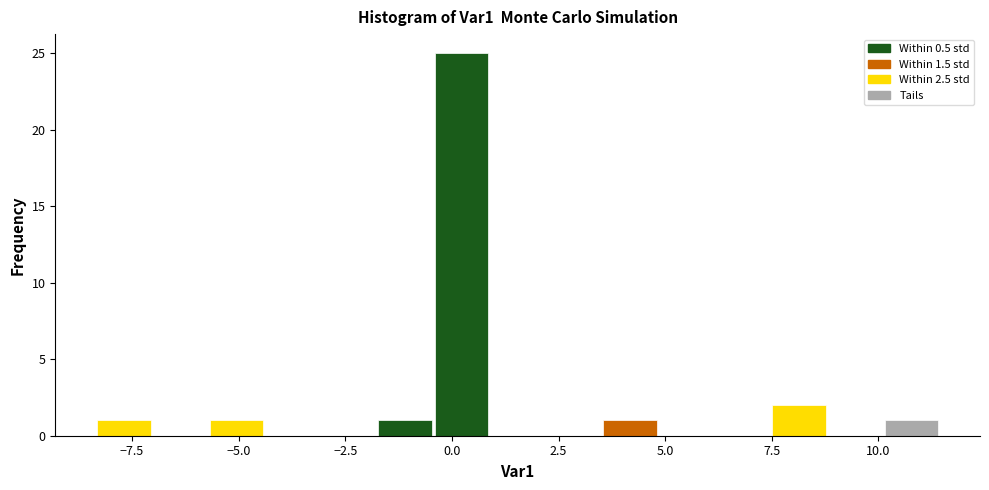

Around what value on the x-axis is the tallest bar? Give the approximate position of its centre, as read against the axis.

0.0